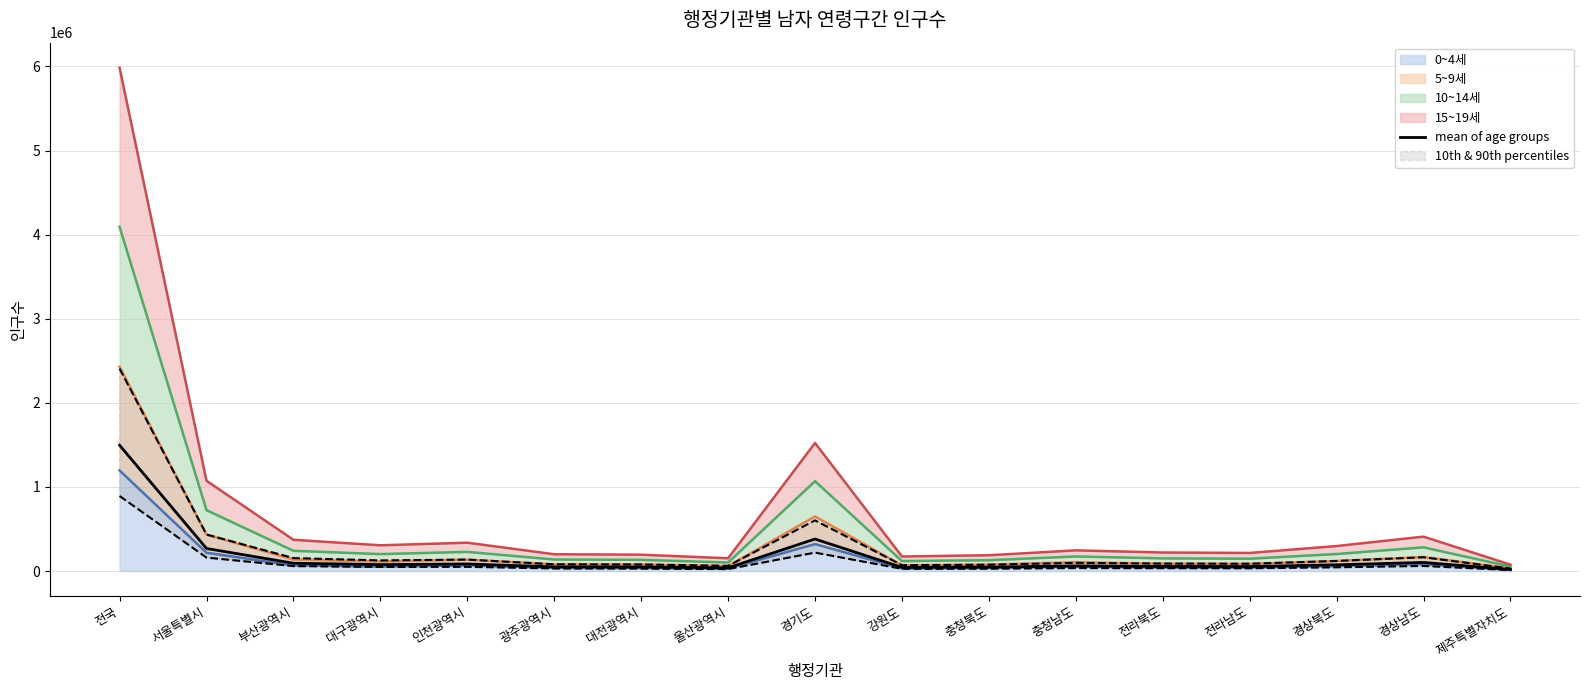

Reading left to right, what are all the values shown in this chart?

1495862.0	268345.8	92935.8	76577.8	84239.8	49987.2	48650.0	37992.8	380700.8	43331.8	47011.2	61513.5	55156.8	53799.5	74360.5	102278.0	18981.0